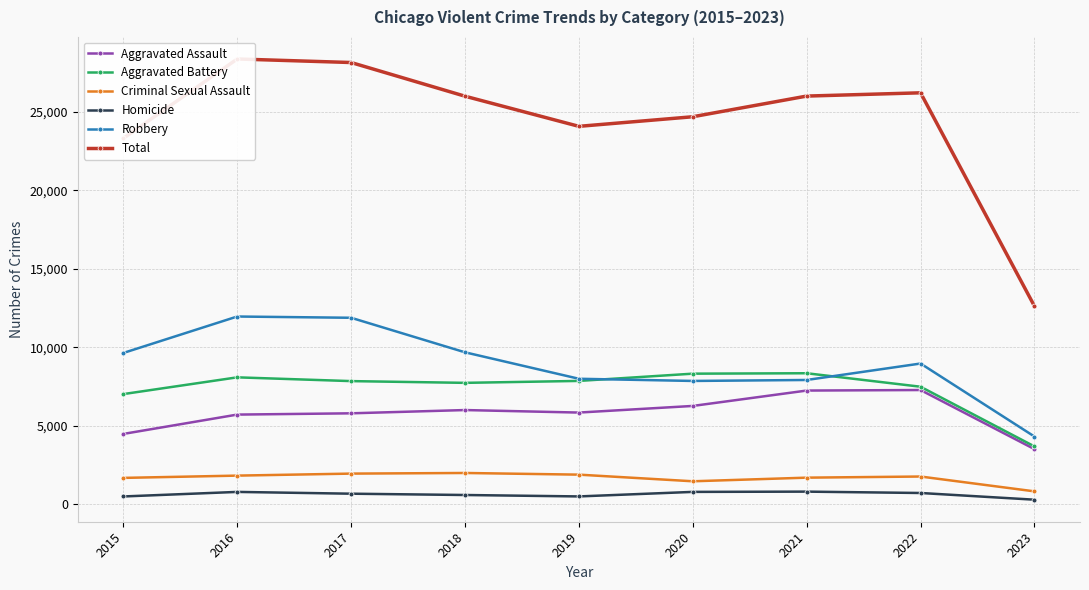

Which label corresponds to the largest value in the chart?

2016